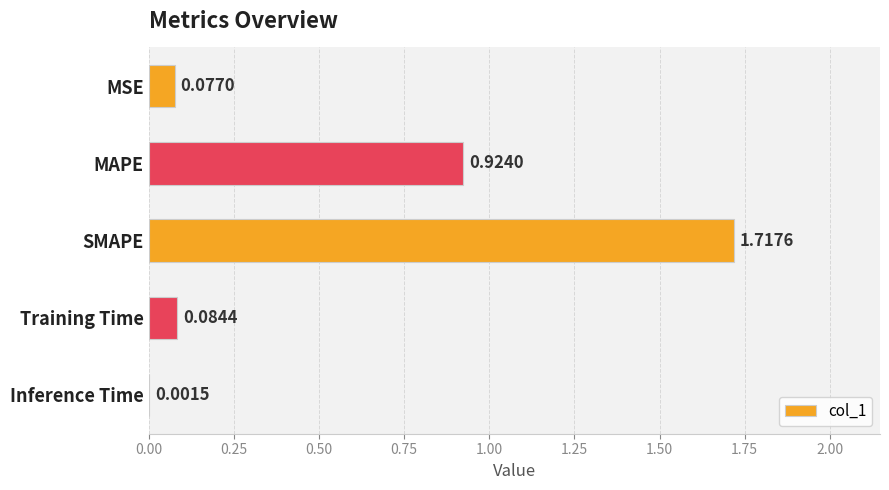

What is the change in value from MSE to MAPE?

+0.8